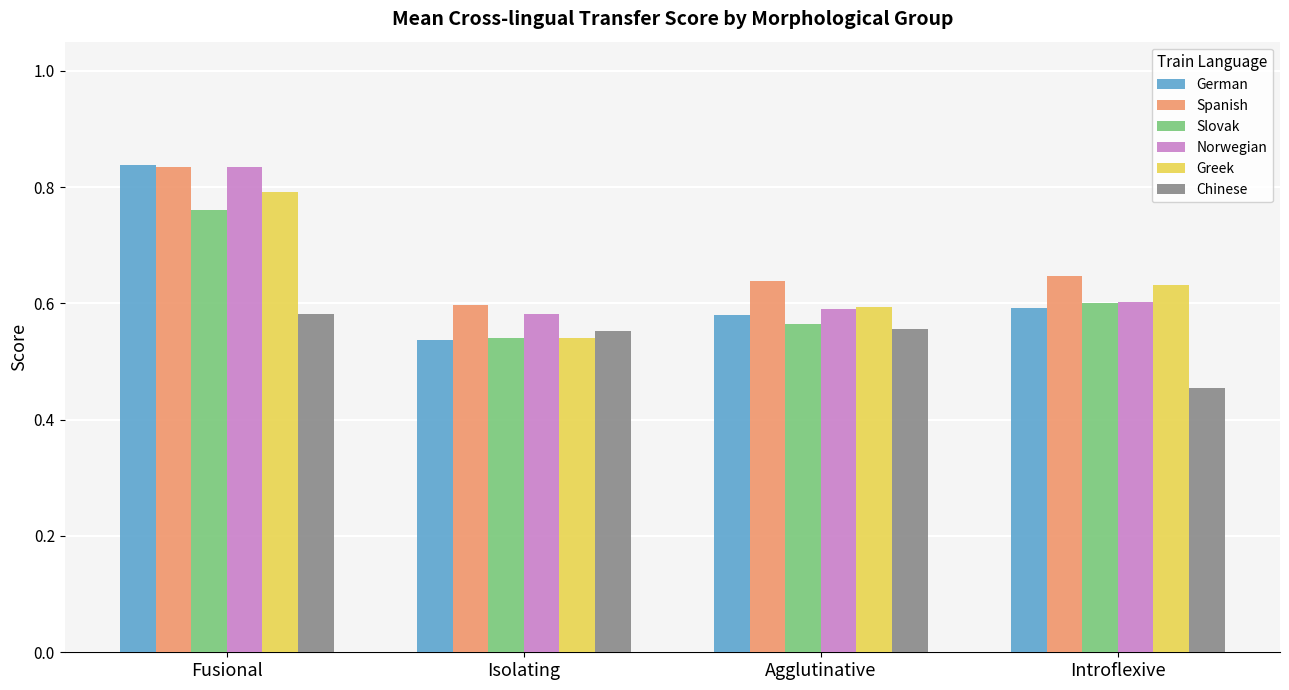

Count the Slovak values in the range 0 to 1.

4